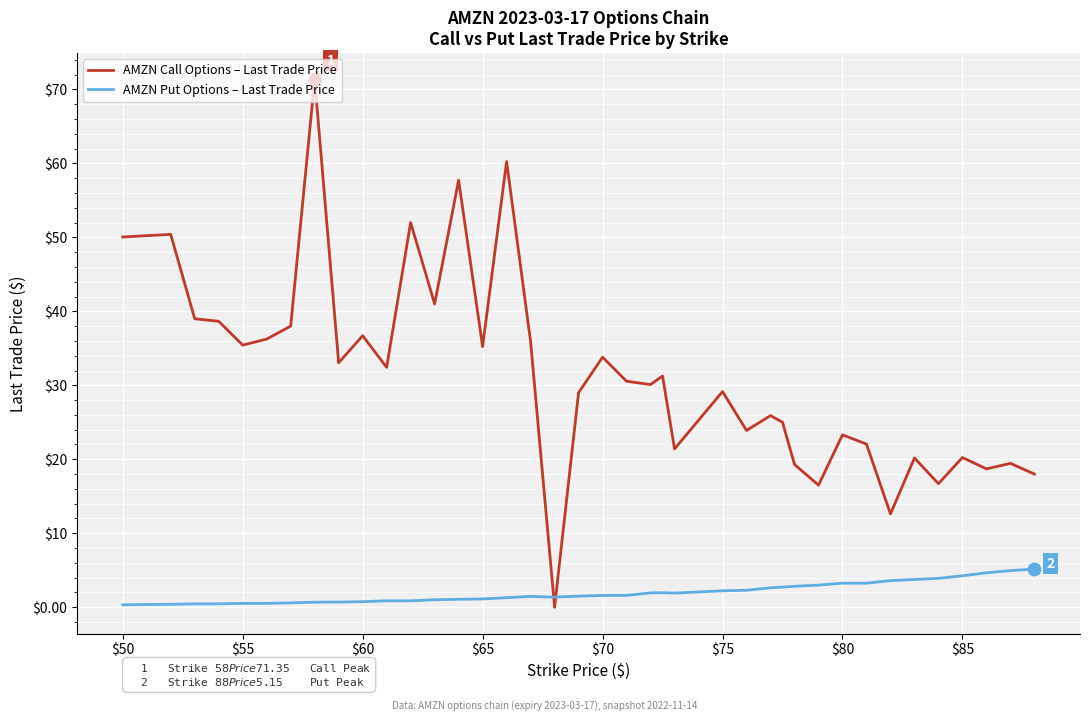

Which series has the largest total across all categories?

AMZN Call Options – Last Trade Price